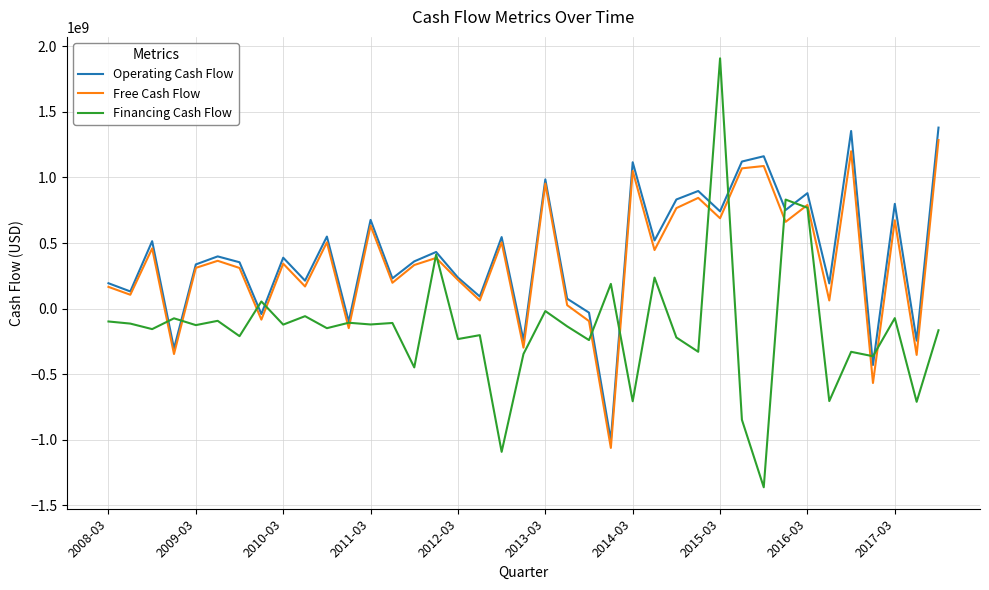

Which series has the largest range (max minus min)?

Financing Cash Flow